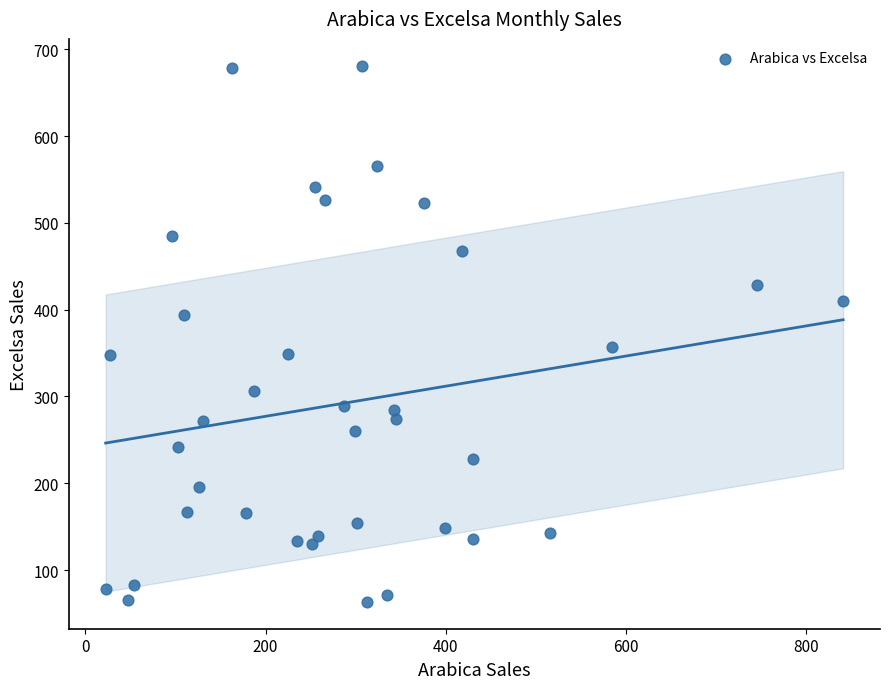

What is the range of X values (max minus min)?

818.4